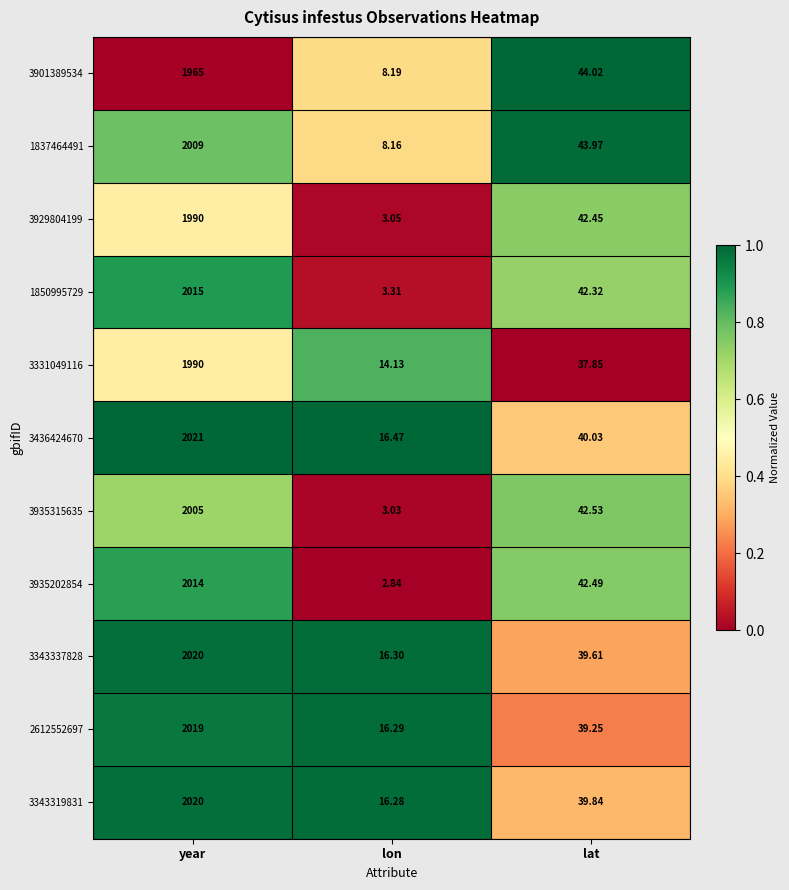

At which category is the sum across all series the highest?

year